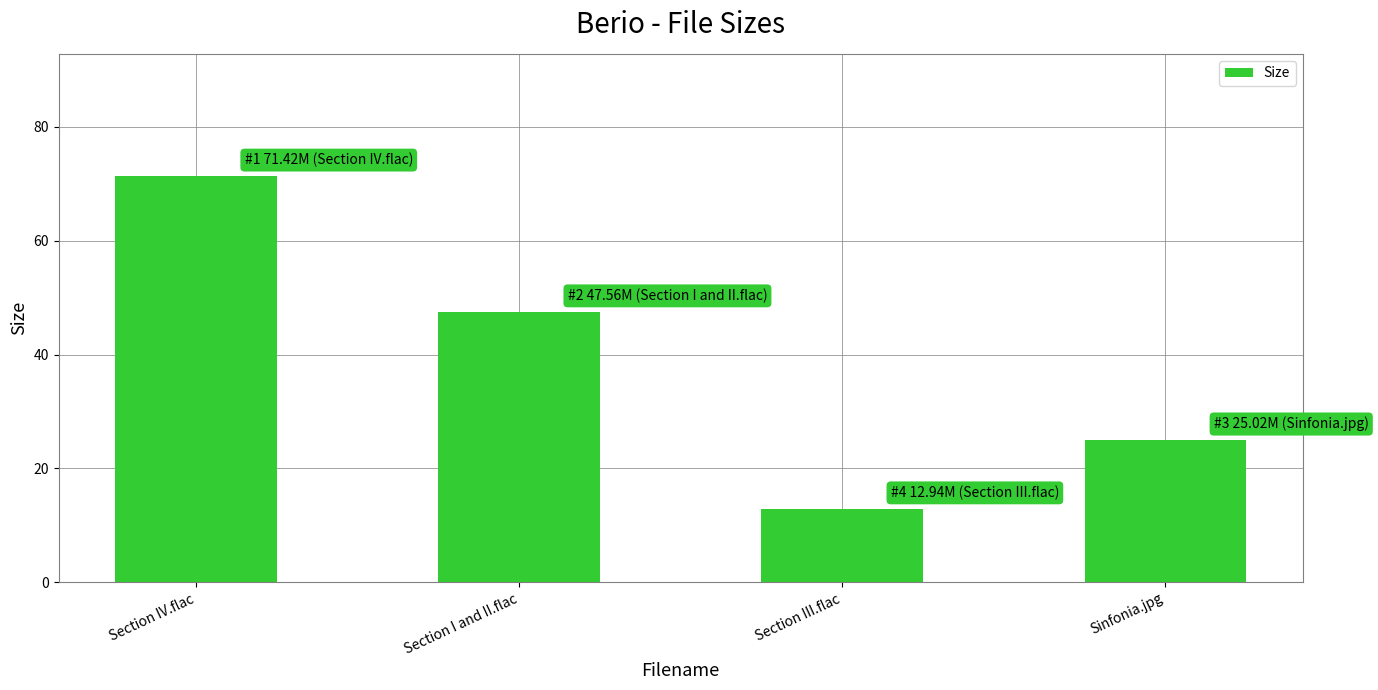

At which label does the data first exceed 47?

Section IV.flac